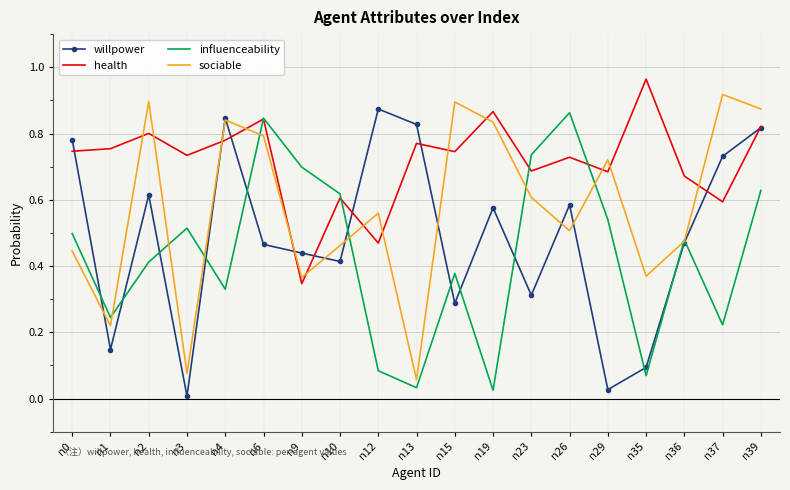

The value of influenceability at n10 is 0.9. True or false?

False